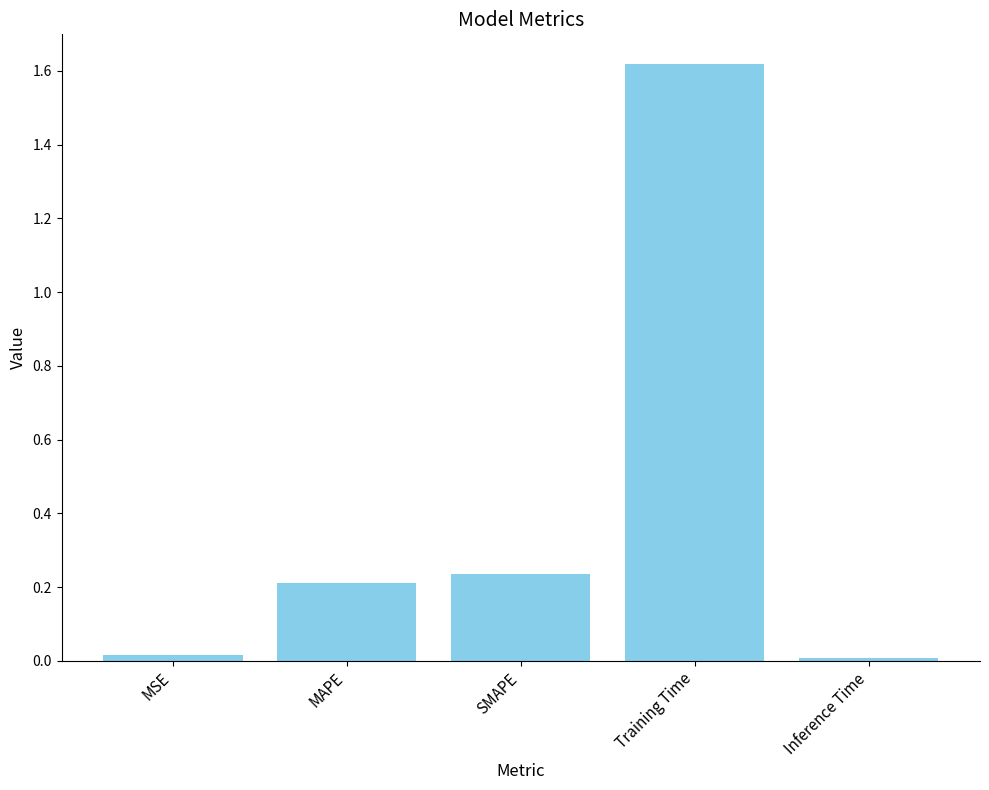

Which has a higher value, MAPE or Inference Time?

MAPE